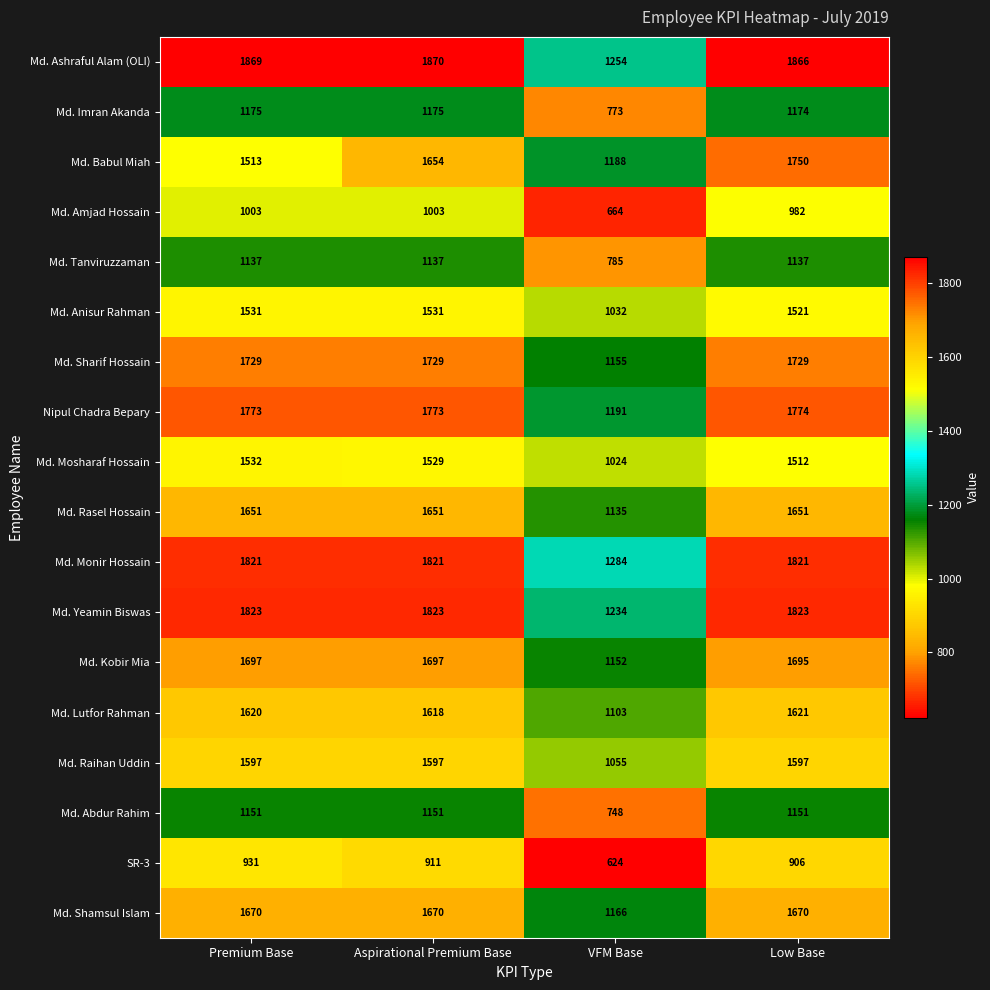

True or false: Md. Rasel Hossain has a value of 1651 at Low Base.

True